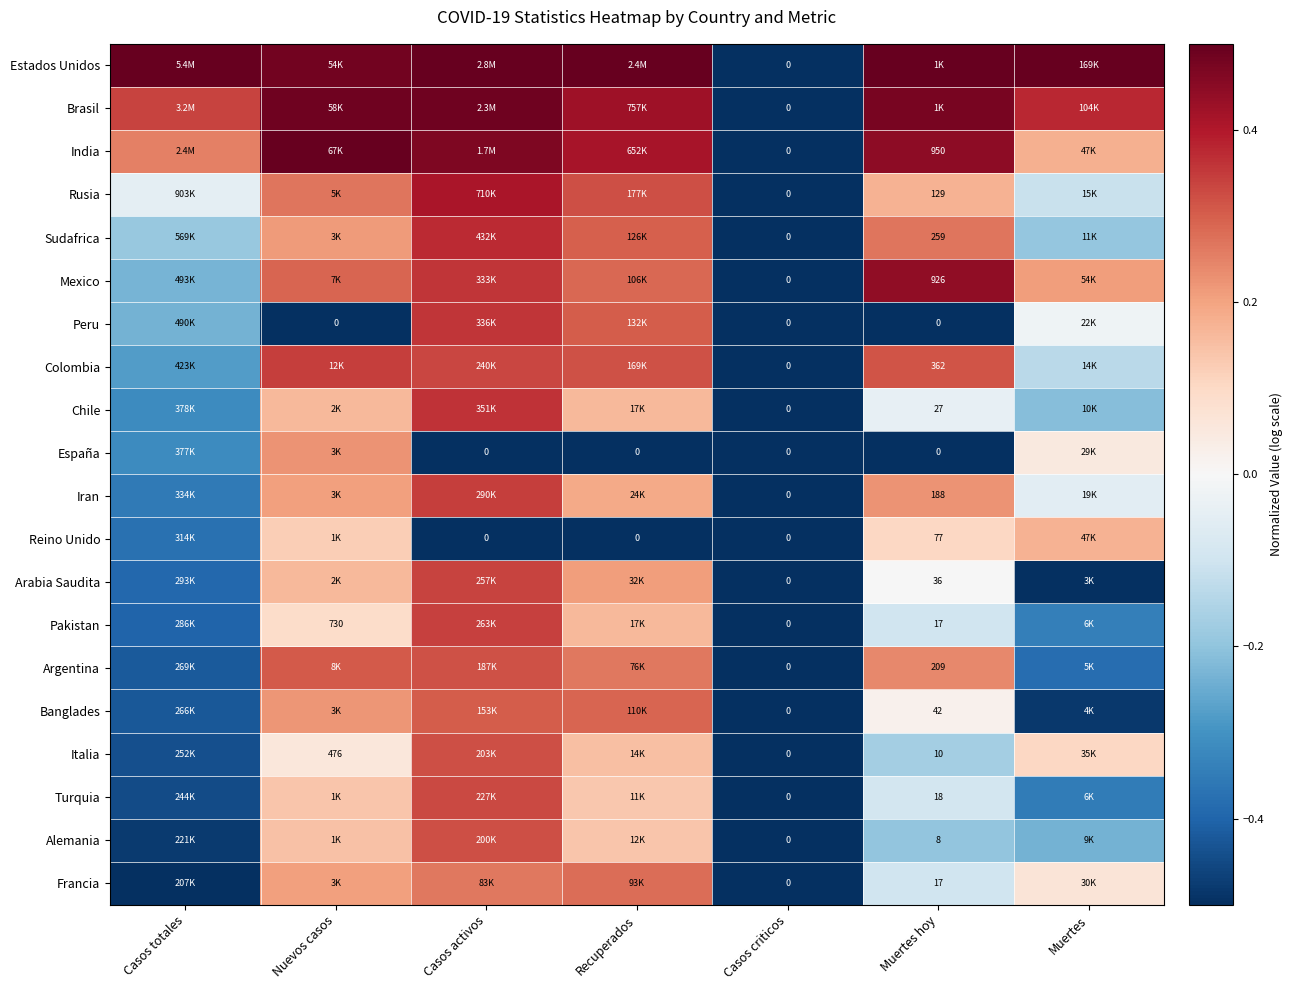

The Alemania series shows -0.7 at Casos totales. True or false?

False